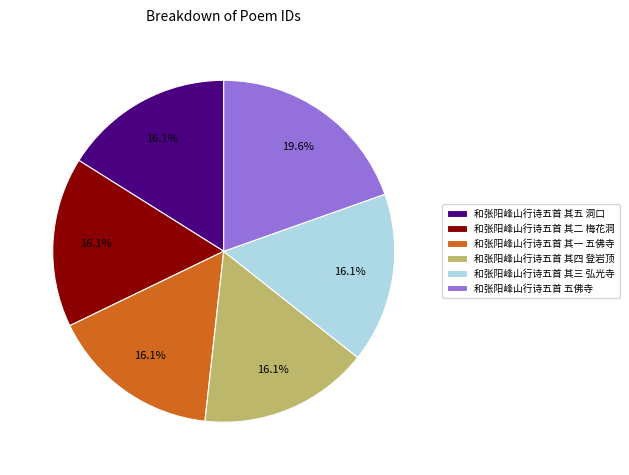

What portion of the pie excludes 和张阳峰山行诗五首 其二 梅花洞?

83.9%